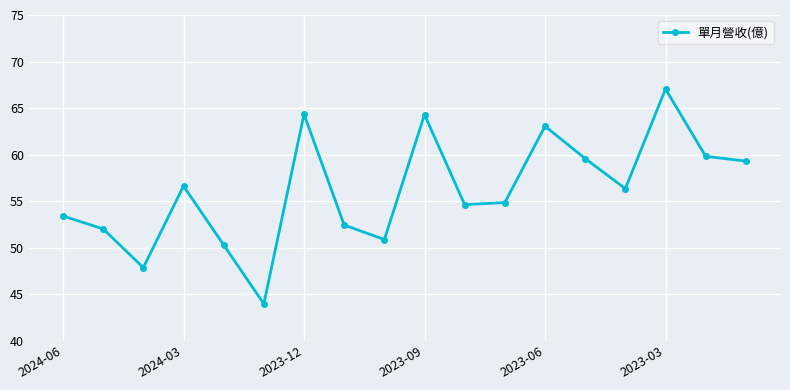

What is the difference between the maximum and minimum values?

23.1